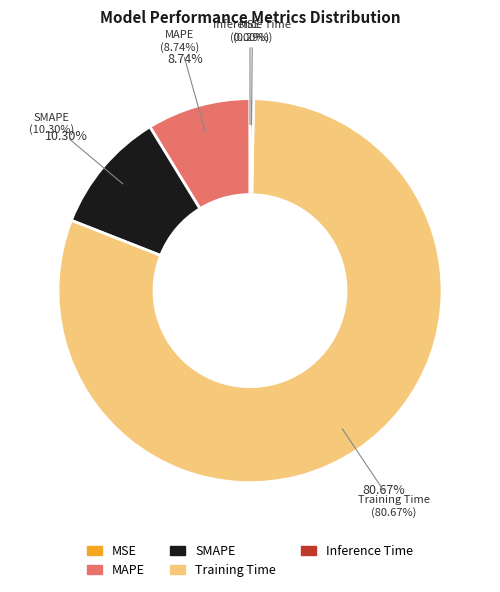

To the nearest percent, what percentage of the pie is MAPE?

9%